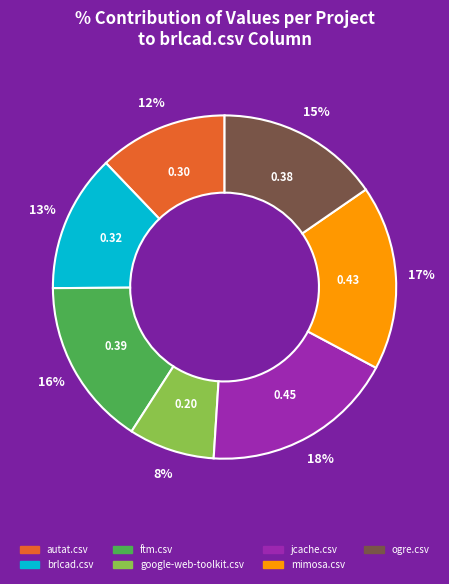

Between autat.csv and ftm.csv, which is larger?

ftm.csv